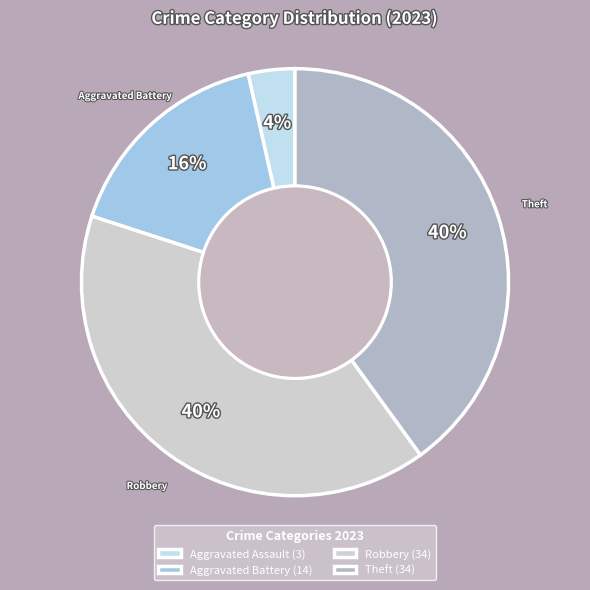

Which has a higher value, Robbery or Aggravated Assault?

Robbery